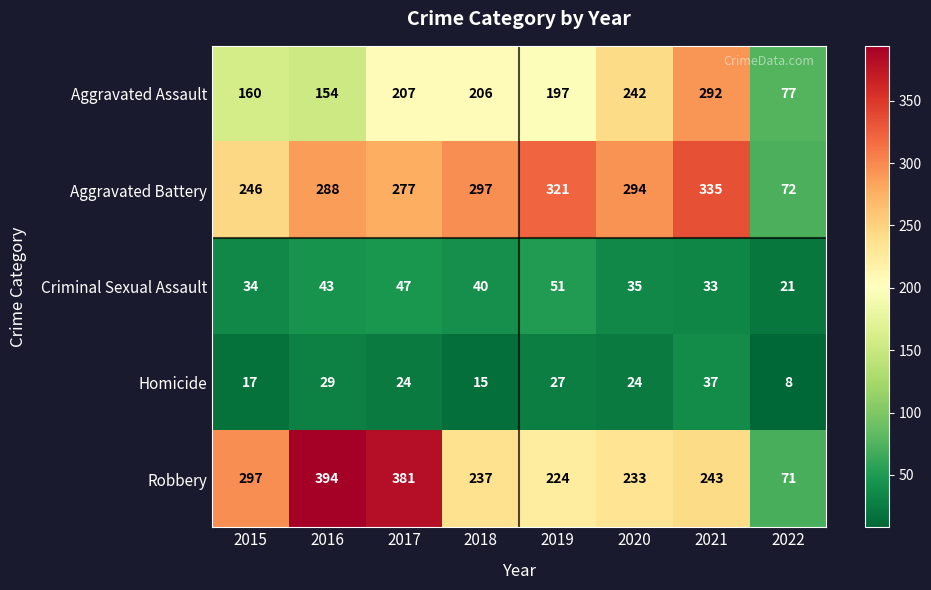

What is the maximum value shown in the chart?

394